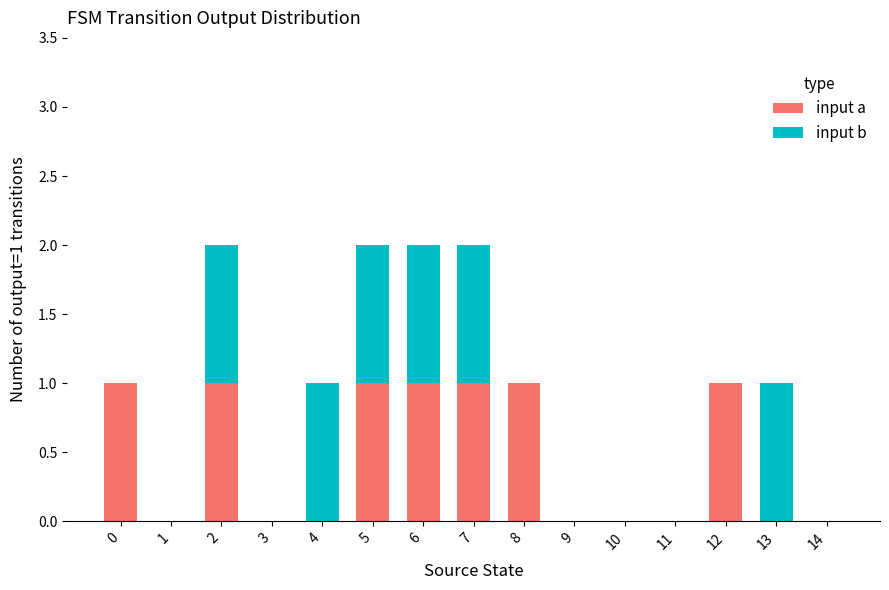

Reading right to left, list the values for the input a series.

14=0	13=0	12=1	11=0	10=0	9=0	8=1	7=1	6=1	5=1	4=0	3=0	2=1	1=0	0=1